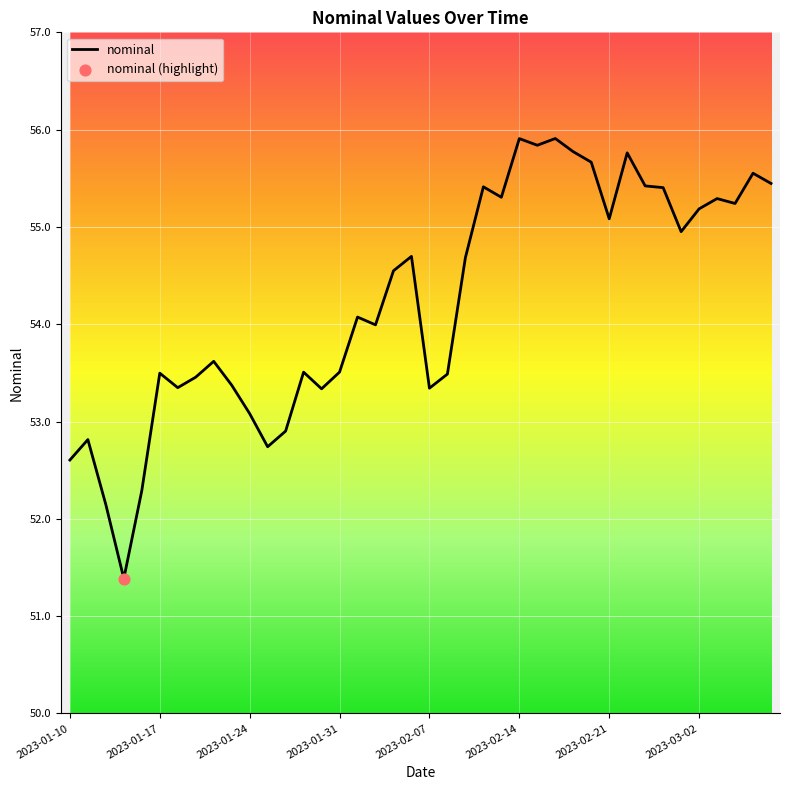

What is the maximum value shown in the chart?

55.9